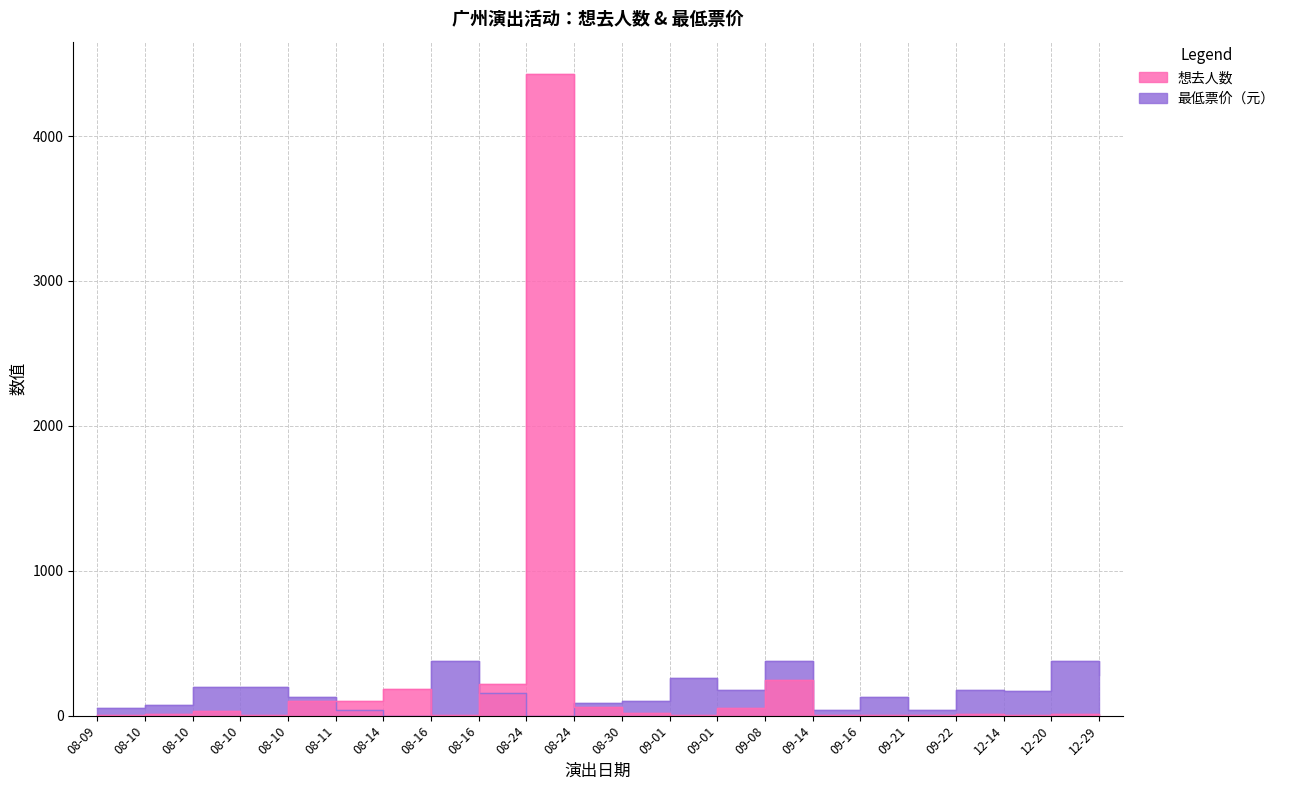

Reading left to right, what are all the values shown in this chart?

想去人数: 08-09=5.0	08-10=12.0	08-10=30.0	08-10=3.0	08-10=101.0	08-11=98.0	08-14=185.0	08-16=3.0	08-16=220.0	08-24=4430.0	08-24=63.0	08-30=16.0	09-01=2.0	09-01=51.0	09-08=246.0	09-14=1.0	09-16=1.0	09-21=2.0	09-22=10.0	12-14=7.0	12-20=10.0	12-29=4.0
最低票价: 08-09=50.0	08-10=76.5	08-10=198.0	08-10=198.0	08-10=128.0	08-11=38.0	08-14=0.0	08-16=380.0	08-16=159.0	08-24=0.0	08-24=88.0	08-30=100.0	09-01=260.0	09-01=180.0	09-08=380.0	09-14=38.0	09-16=126.0	09-21=38.0	09-22=180.0	12-14=171.0	12-20=380.0	12-29=280.0